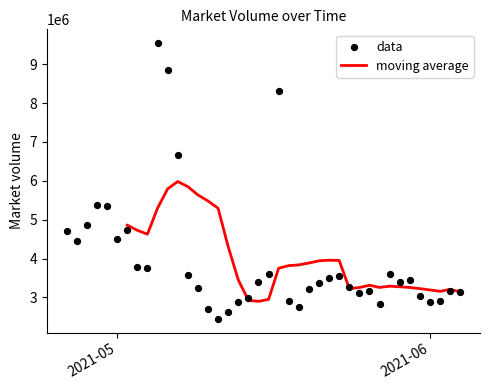

Approximately how many times larger is the value at 2021-05-08 compared to 2021-06-03?

1.1